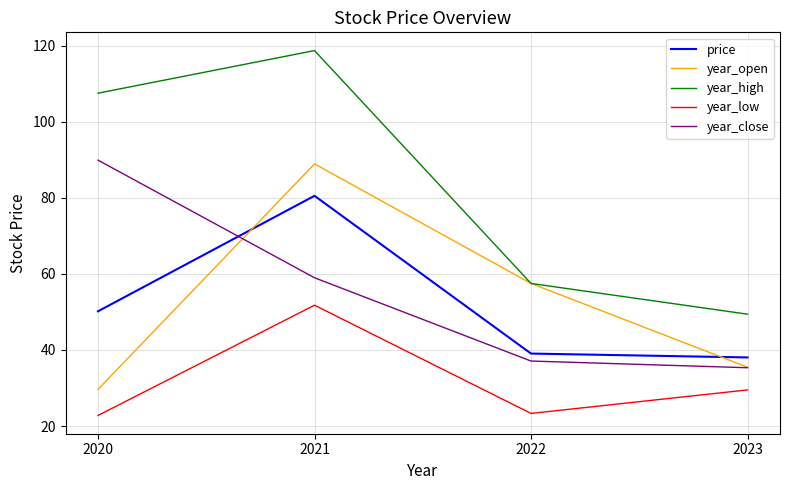

What is the spread (max minus min) of values at 2021?

66.9